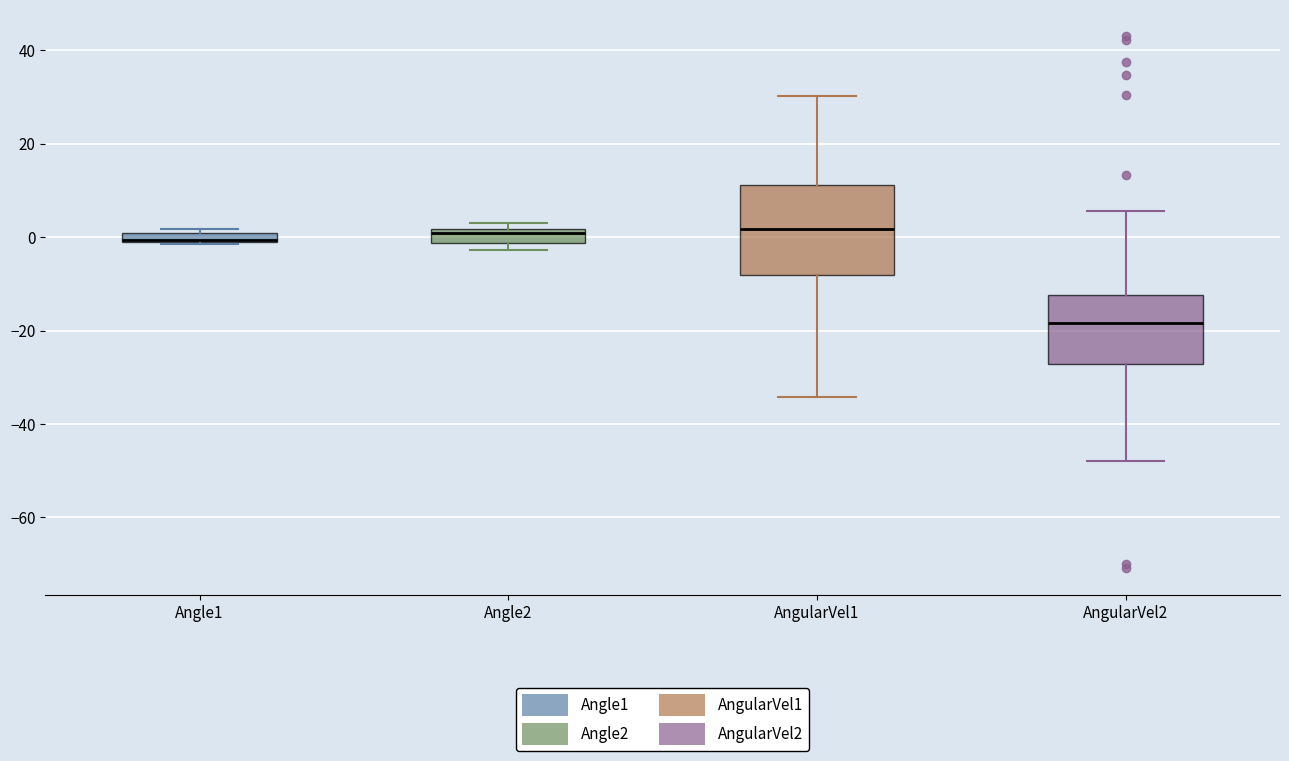

Comparing the boxes themselves (not the whiskers), which one is the tallest?

AngularVel1